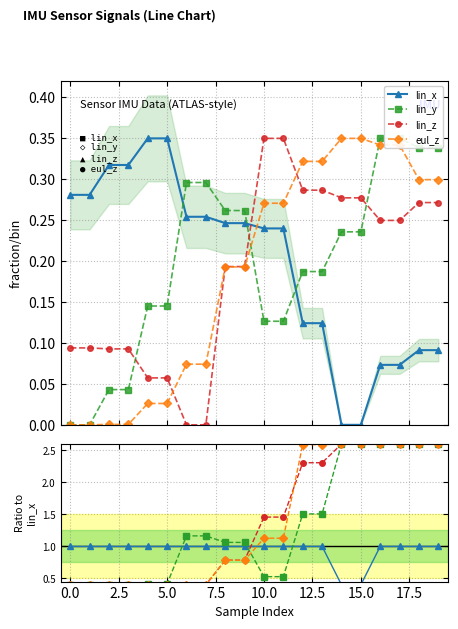

At which category is the sum across all series the highest?

16